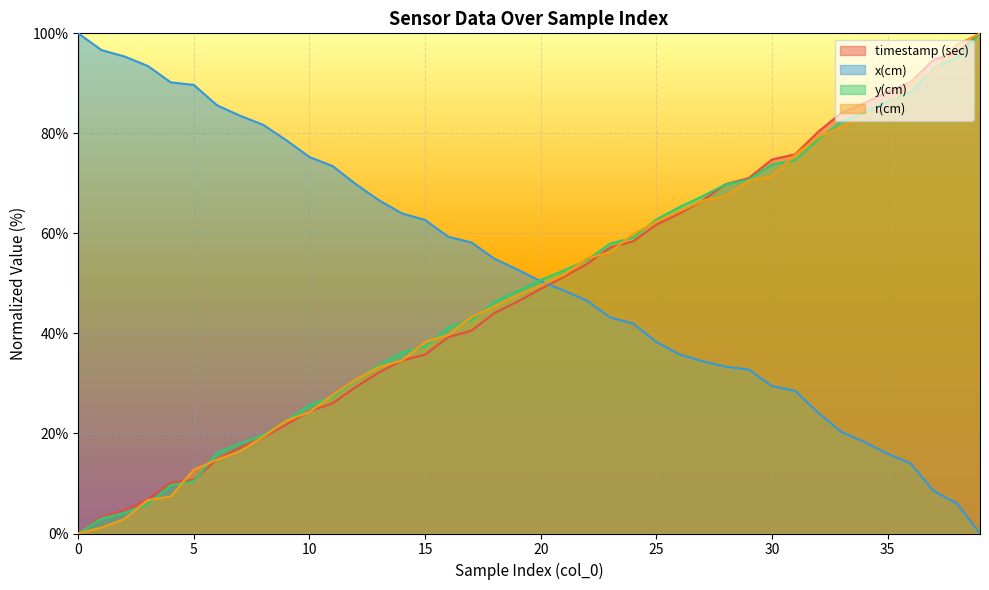

What is the greatest value displayed?

100.0